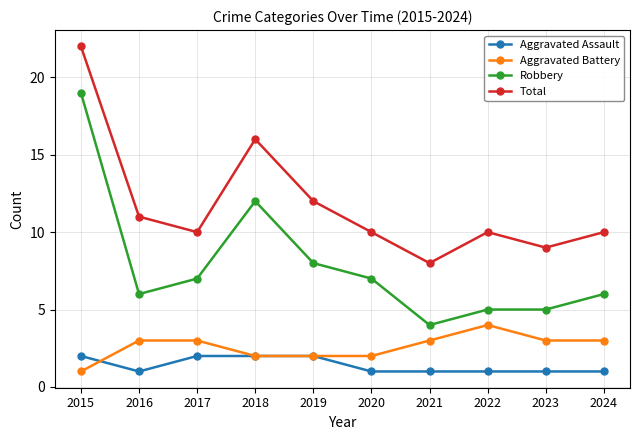

Which series has the largest range (max minus min)?

Robbery